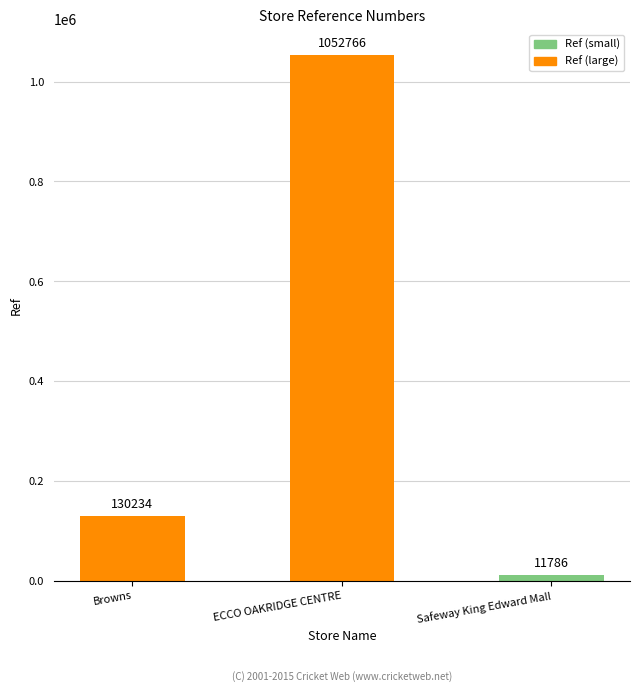

What value does the data have at Safeway King Edward Mall, to the nearest 50?

11800